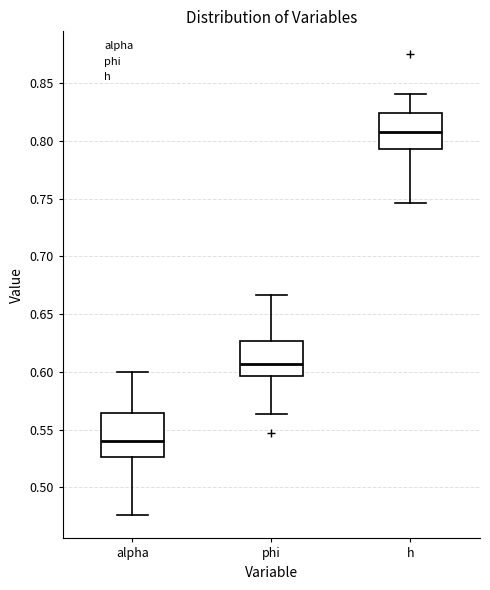

Which box is the tallest, from its lower edge to its upper edge?

alpha